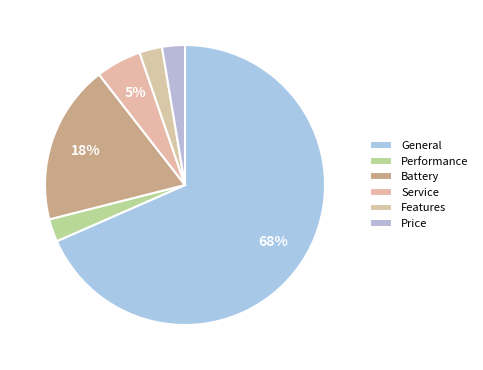

What is the largest slice in the pie chart?

General